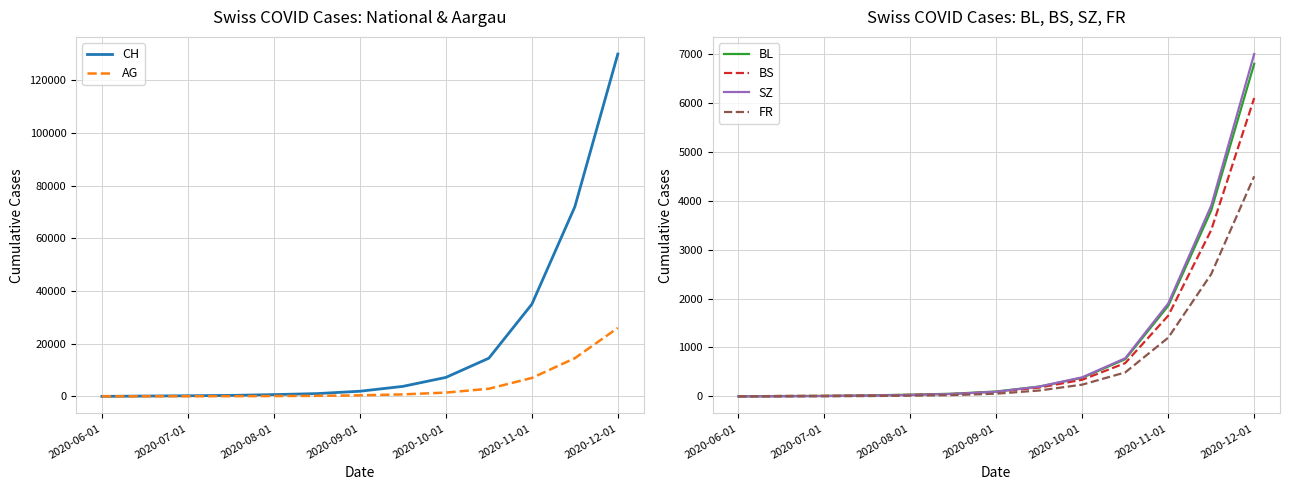

List the series in order of their peak value, highest first.

CH, AG, SZ, BL, BS, FR